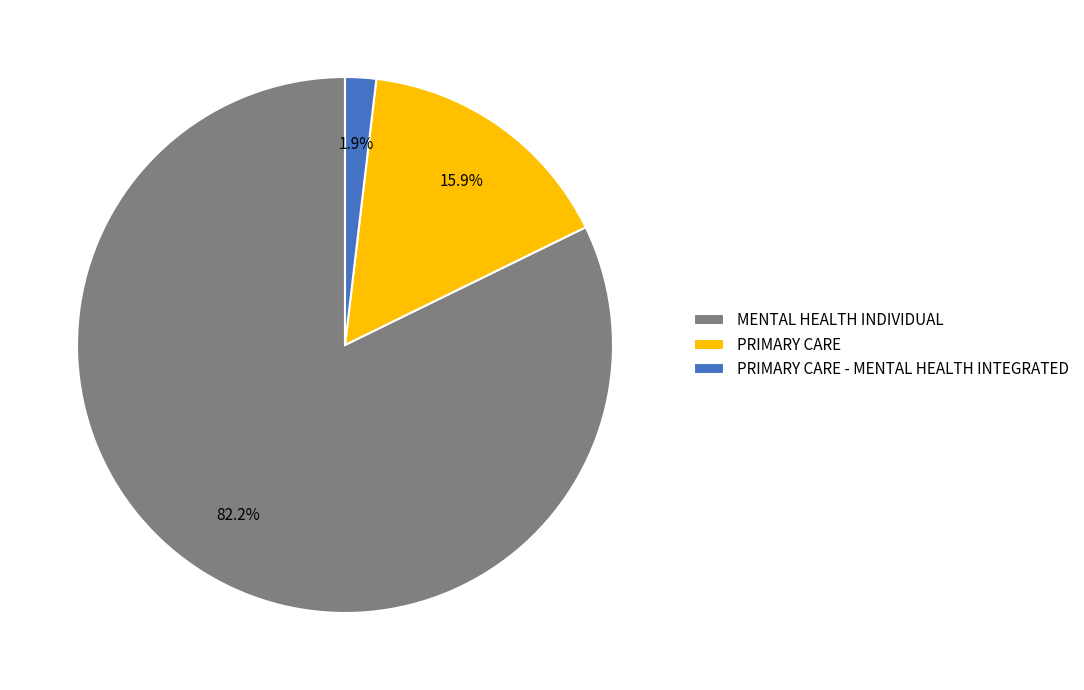

Rank the categories by value from highest to lowest.

MENTAL HEALTH INDIVIDUAL, PRIMARY CARE, PRIMARY CARE - MENTAL HEALTH INTEGRATED